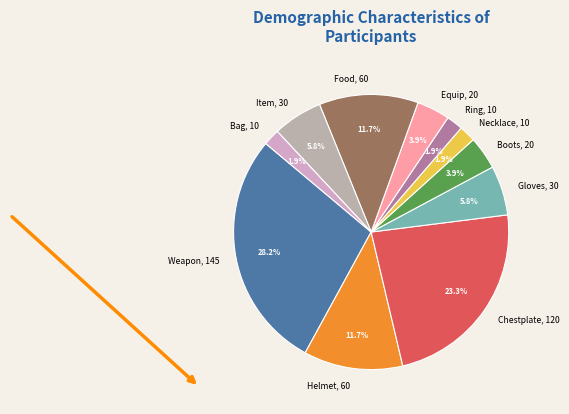

What percentage do Item, 30 and Food, 60 together represent?

17.5%